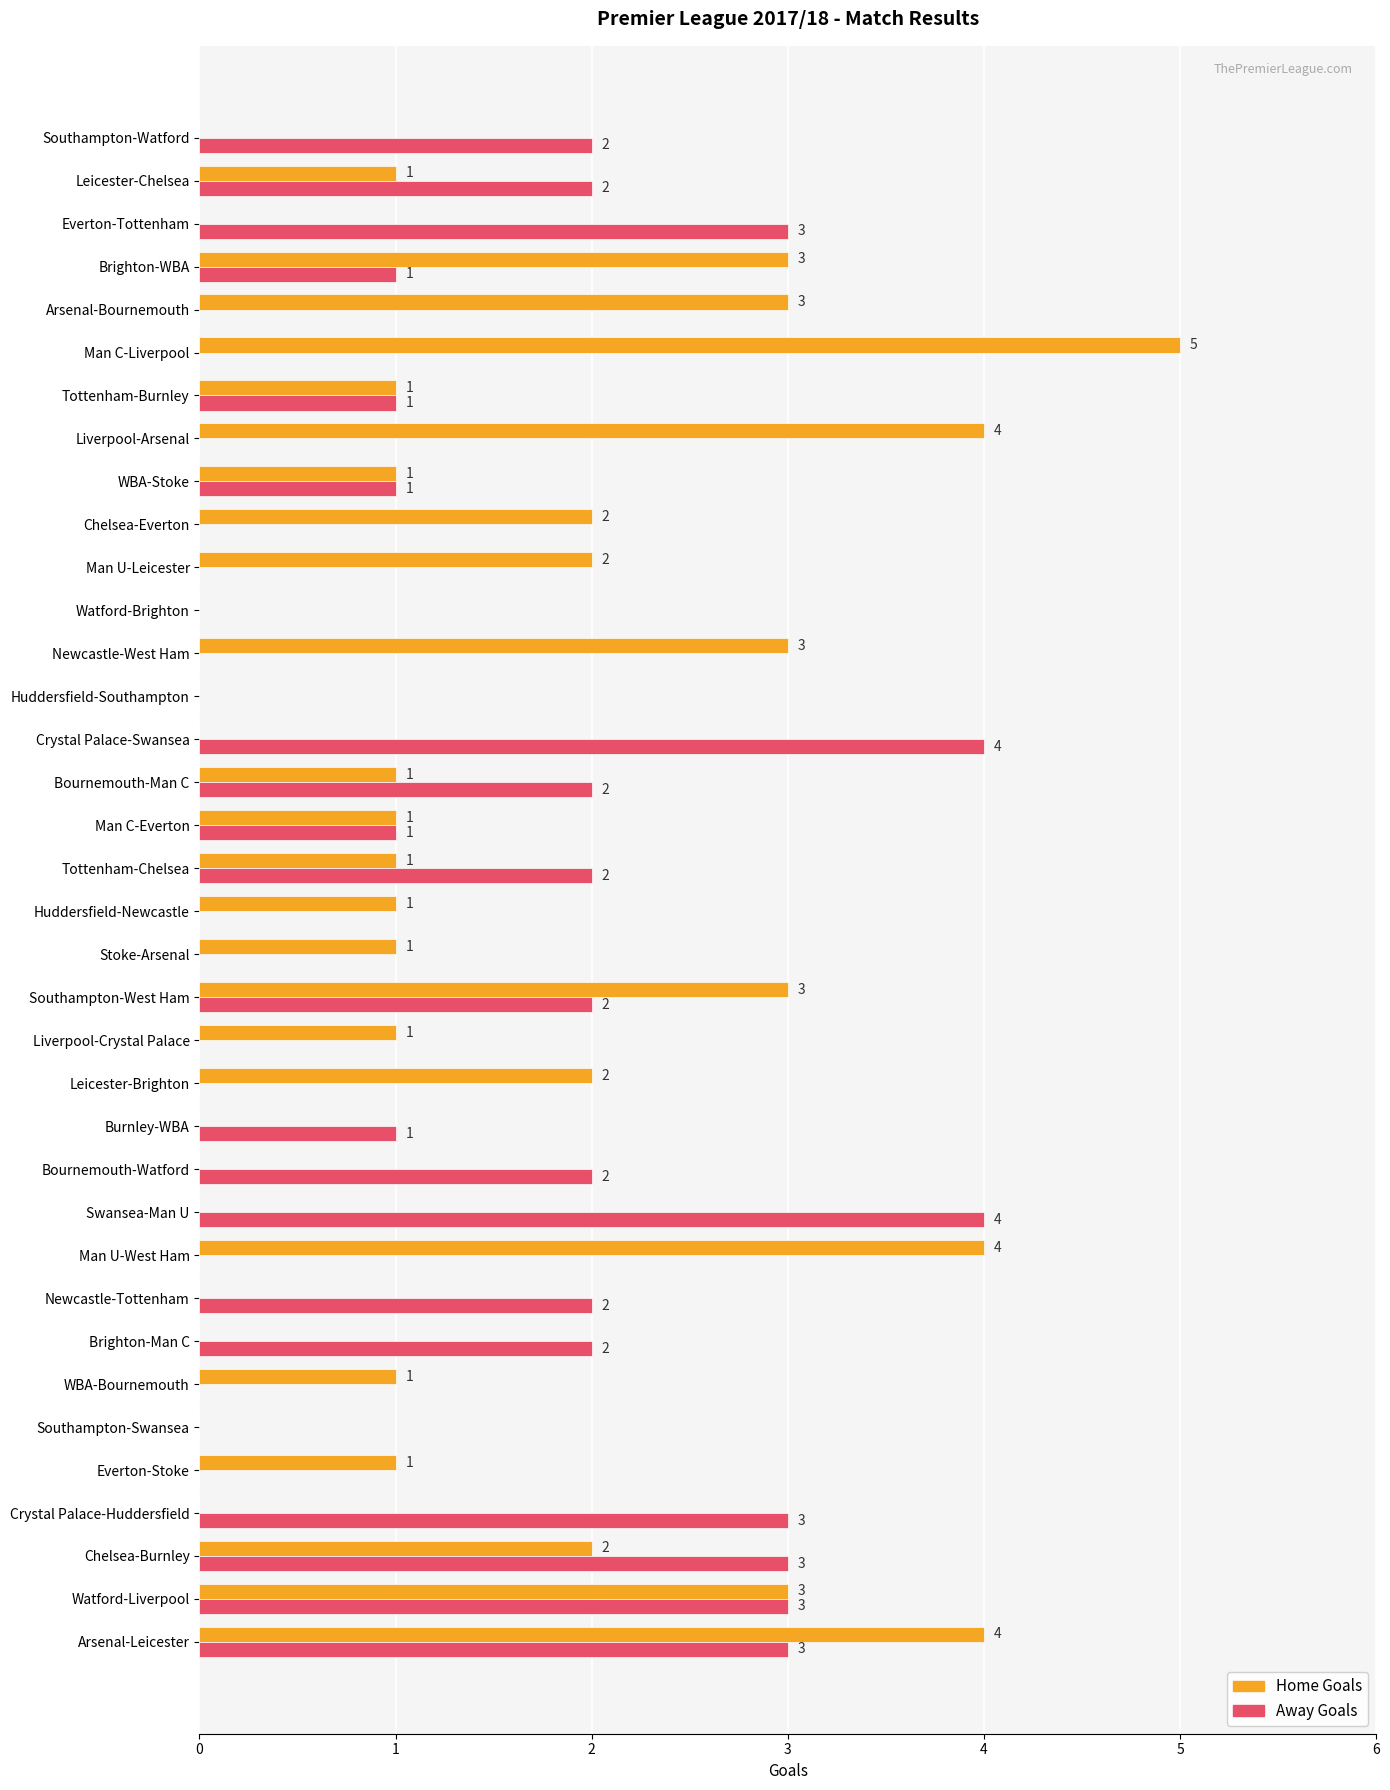

At which category is the sum across all series the highest?

Arsenal-Leicester